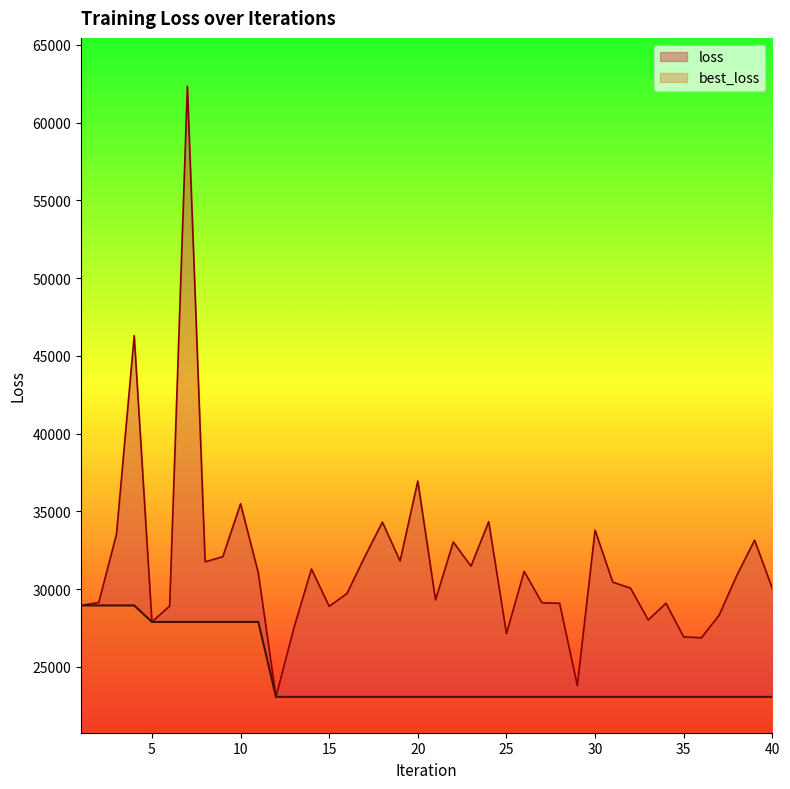

List the series in order of their peak value, lowest first.

best_loss, loss